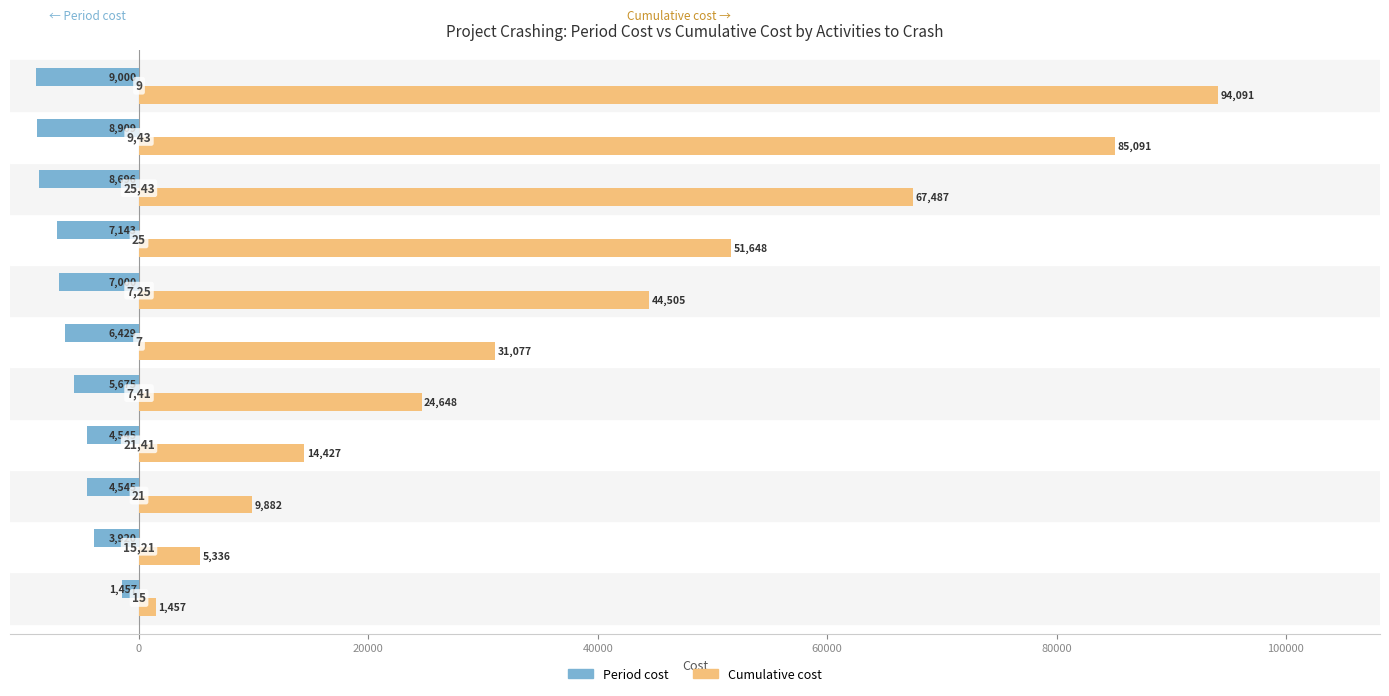

What is the maximum value for Period cost?

-1457.0